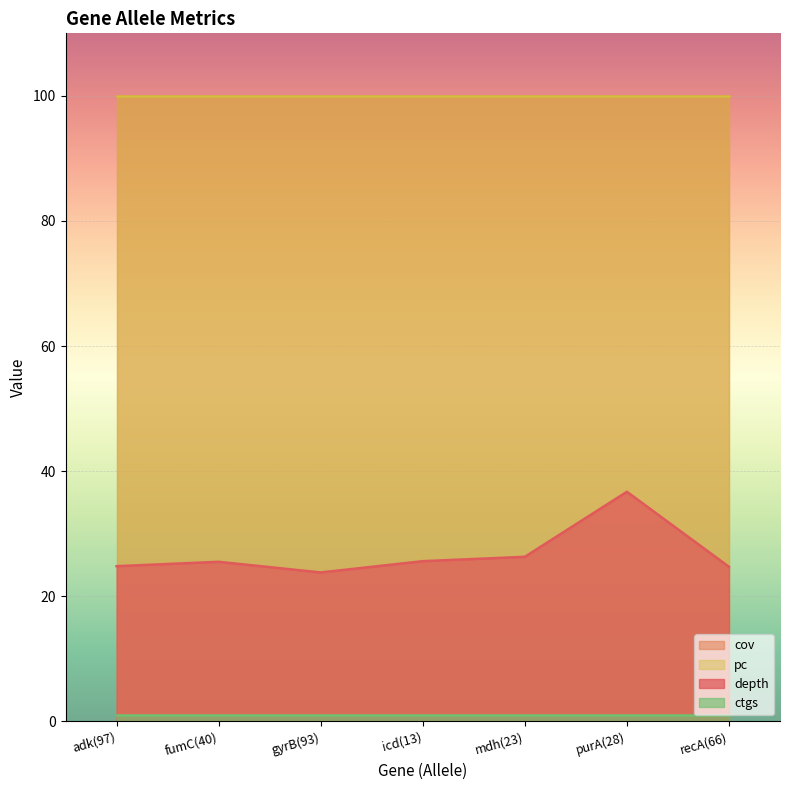

What is the highest value of the ctgs series?

1.0